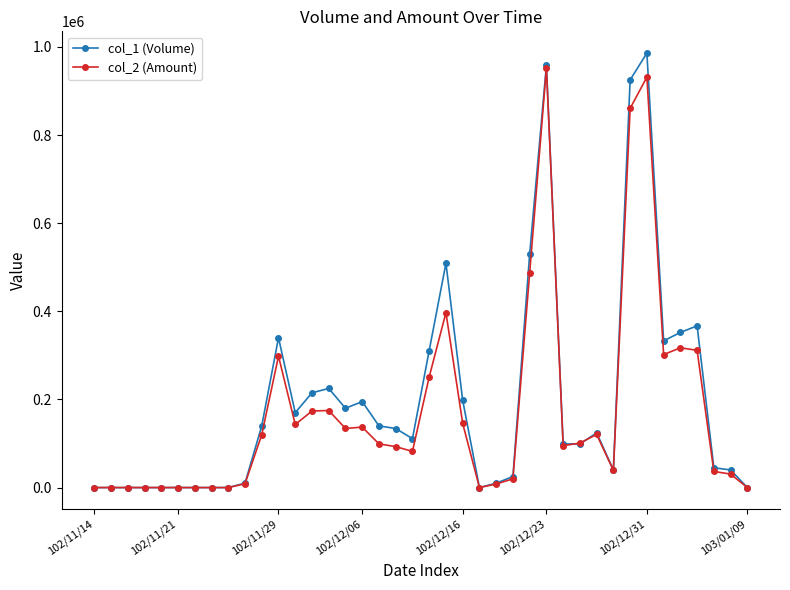

Which series has the widest spread of values?

col_1 (Volume)